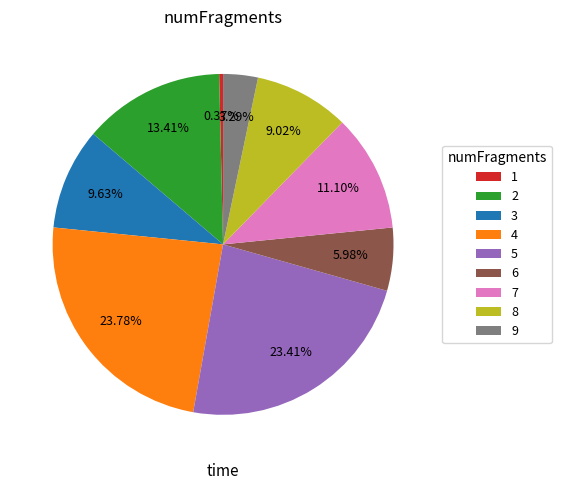

To the nearest percent, what is the combined percentage of 5 and 6?

29%